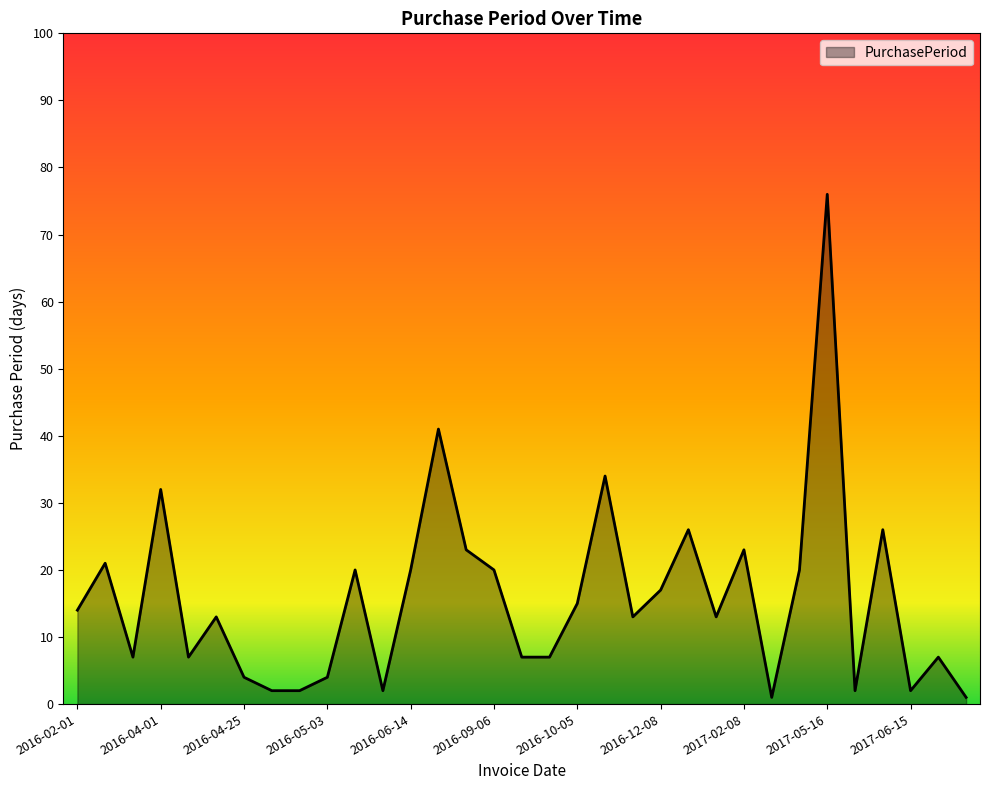

What is the maximum value shown in the chart?

76